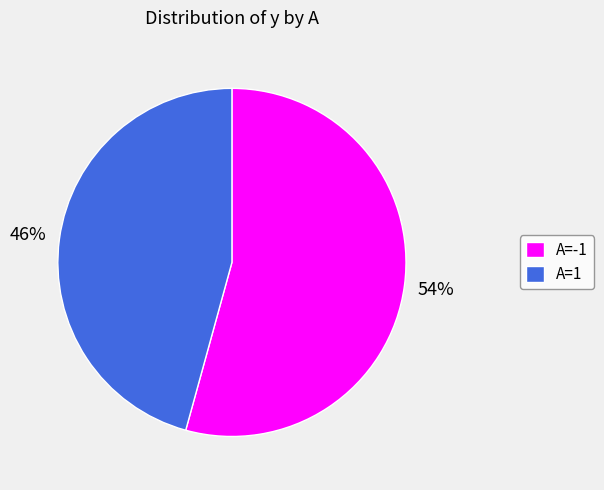

Approximately how many times larger is the value at A=-1 compared to A=1?

1.2